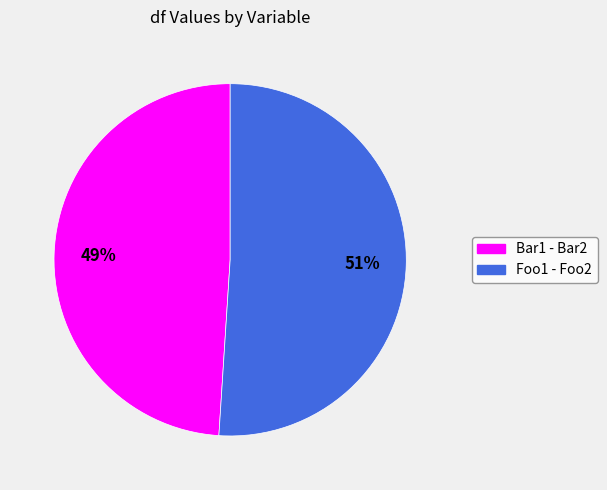

Rank the categories by value from highest to lowest.

Foo1 - Foo2, Bar1 - Bar2